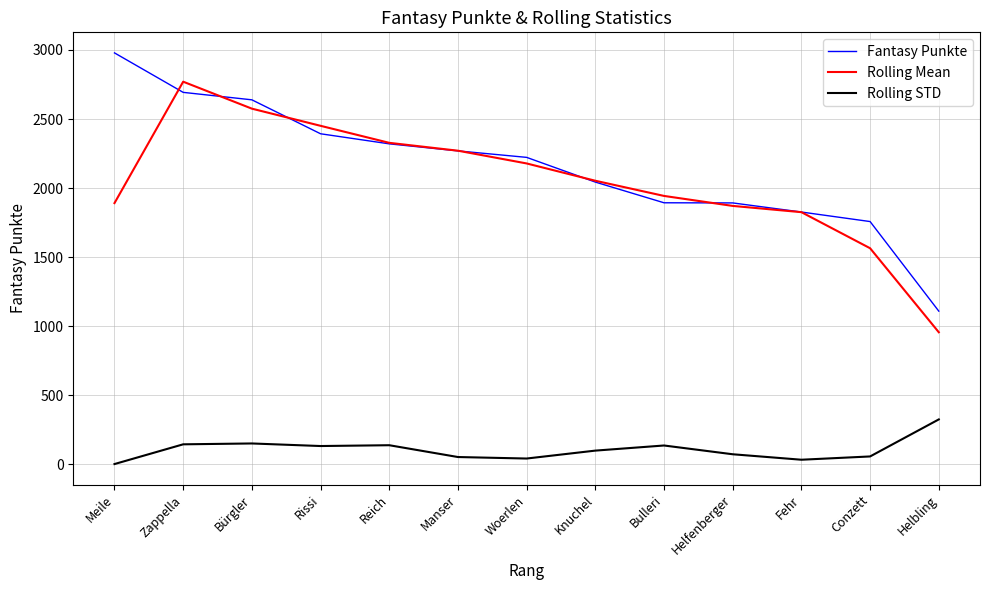

What is the difference between the second highest and second lowest values in the Fantasy Punkte series?

936.0